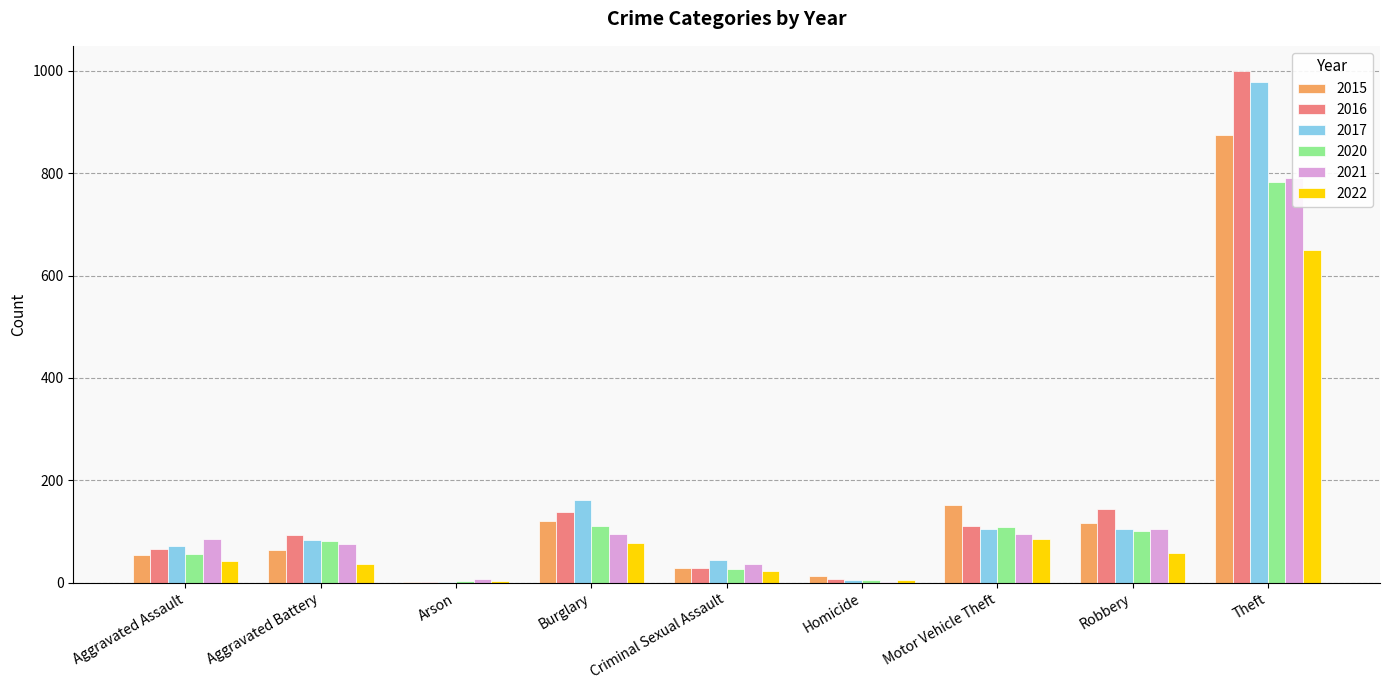

The value of 2017 at Robbery is 105. True or false?

True